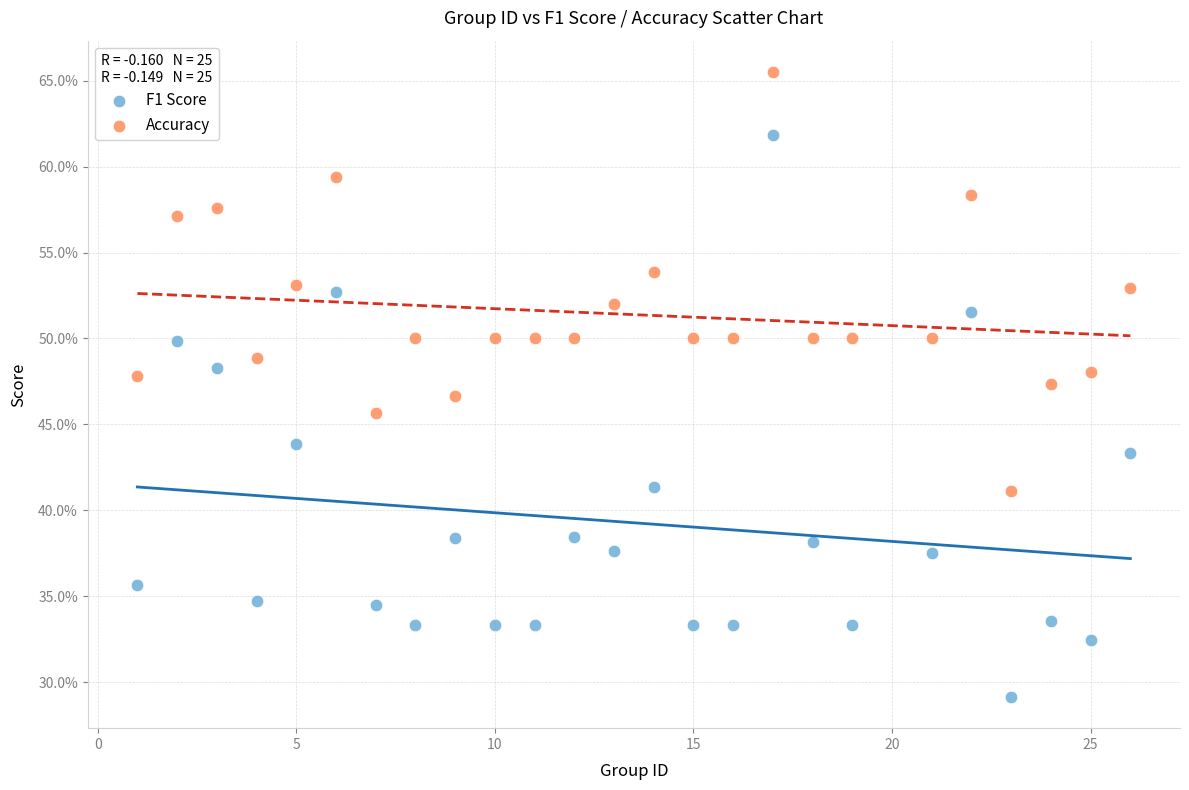

What are all the series names shown in the legend?

F1 Score, Accuracy